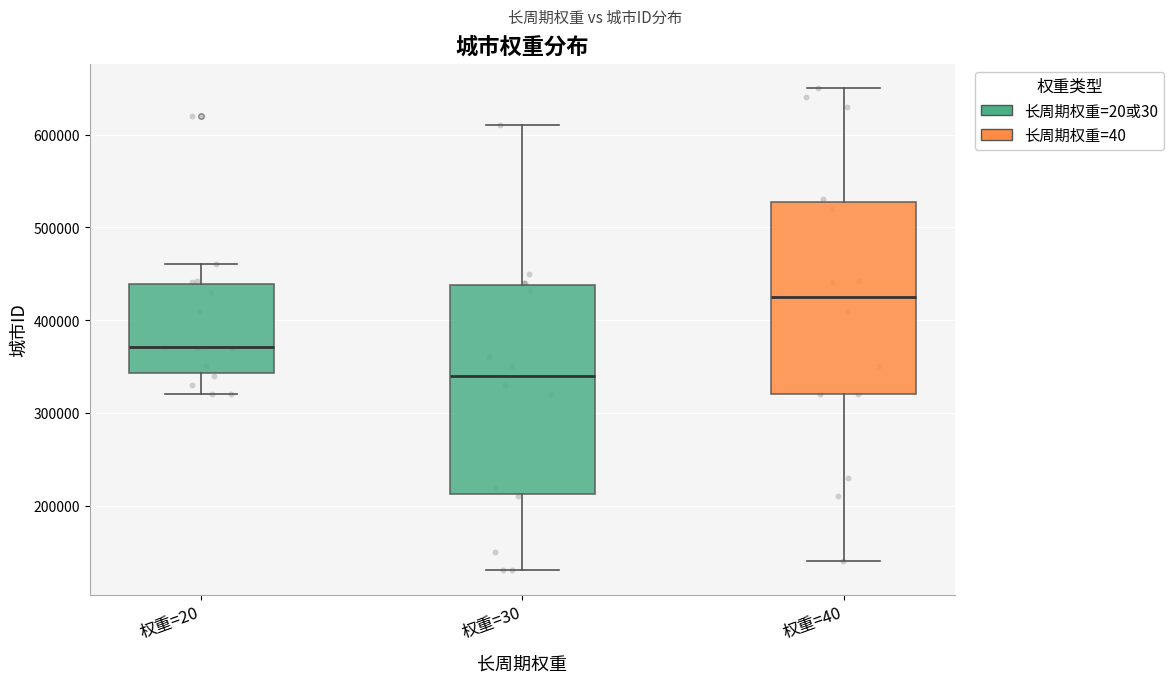

Which box has the lowest median line?

权重=30